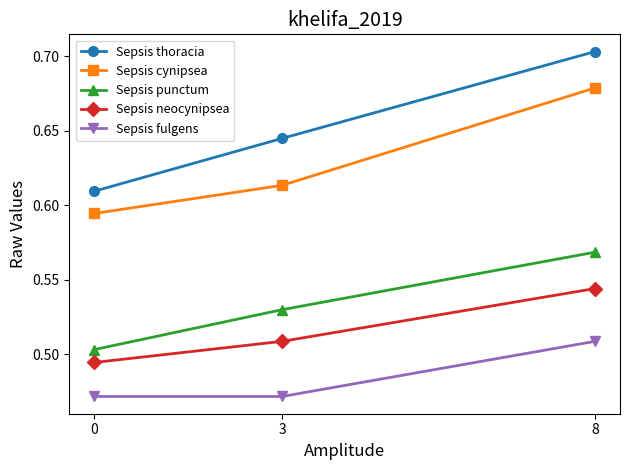

What is the difference between the Sepsis thoracia values at 8 and 3?

0.1